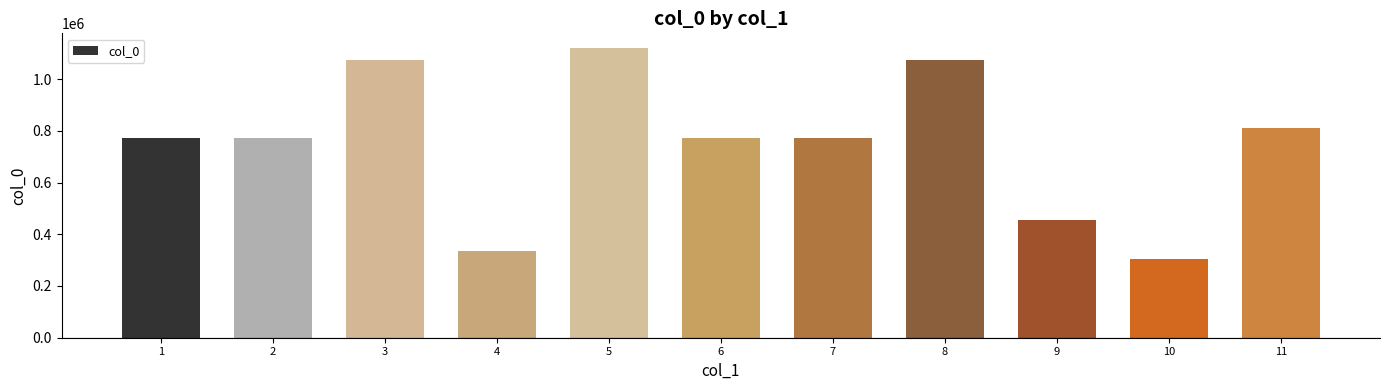

Which has a higher value, 8 or 7?

8